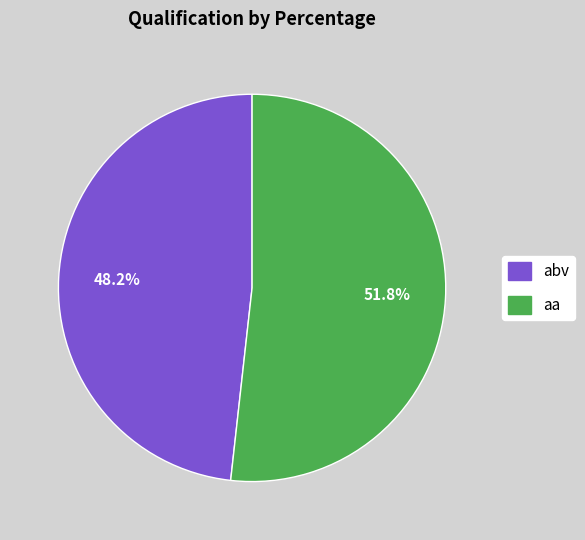

How many slices are in this pie chart?

2